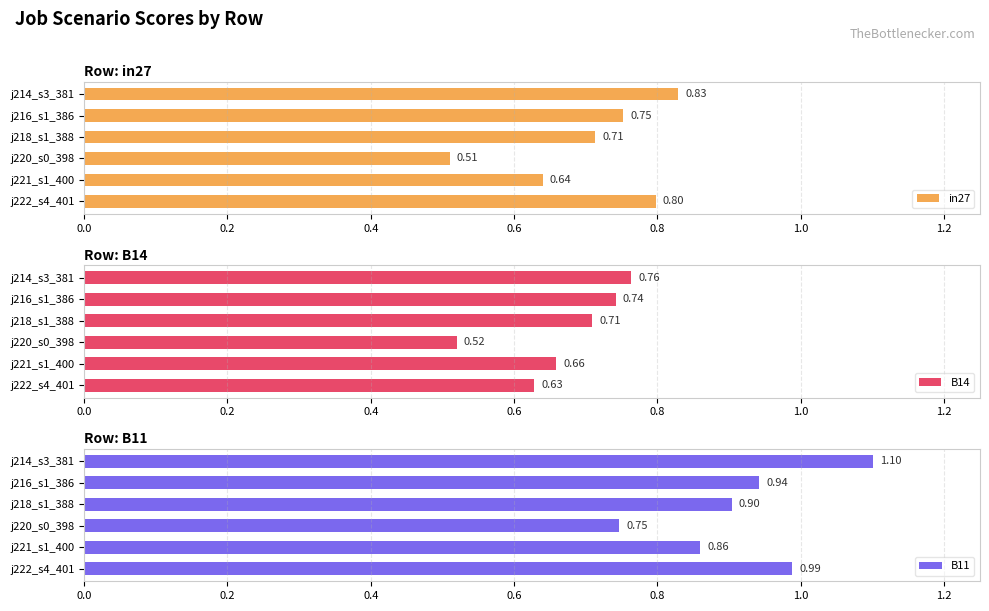

Reading right to left, what are all the values shown in this chart?

in27: 0.8	0.6	0.5	0.7	0.8	0.8
B14: 0.6	0.7	0.5	0.7	0.7	0.8
B11: 1.0	0.9	0.7	0.9	0.9	1.1